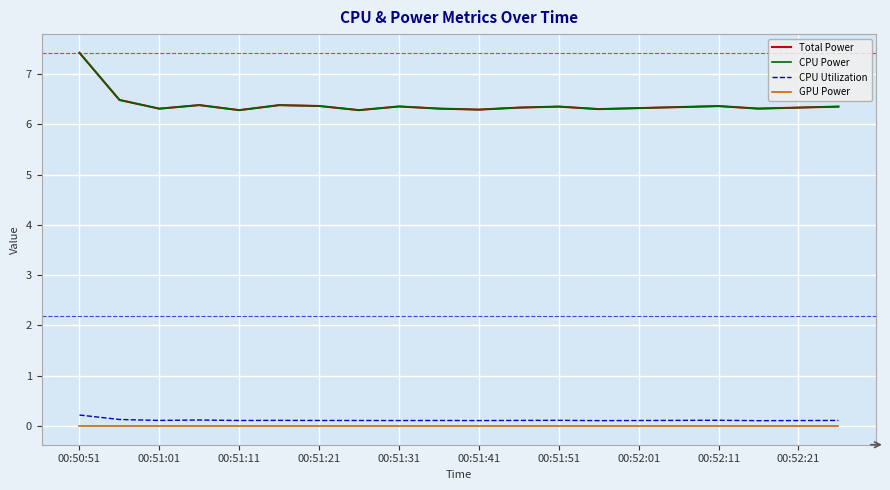

Does the chart display data point markers on the line(s)?

No